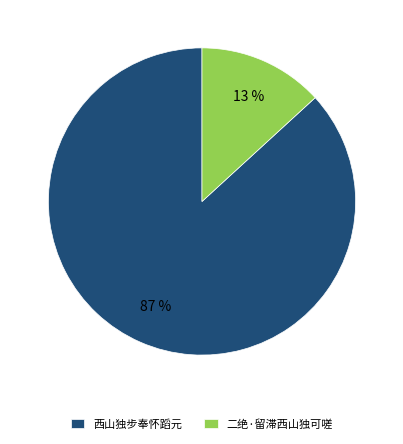

Count the number of slices in the pie.

2